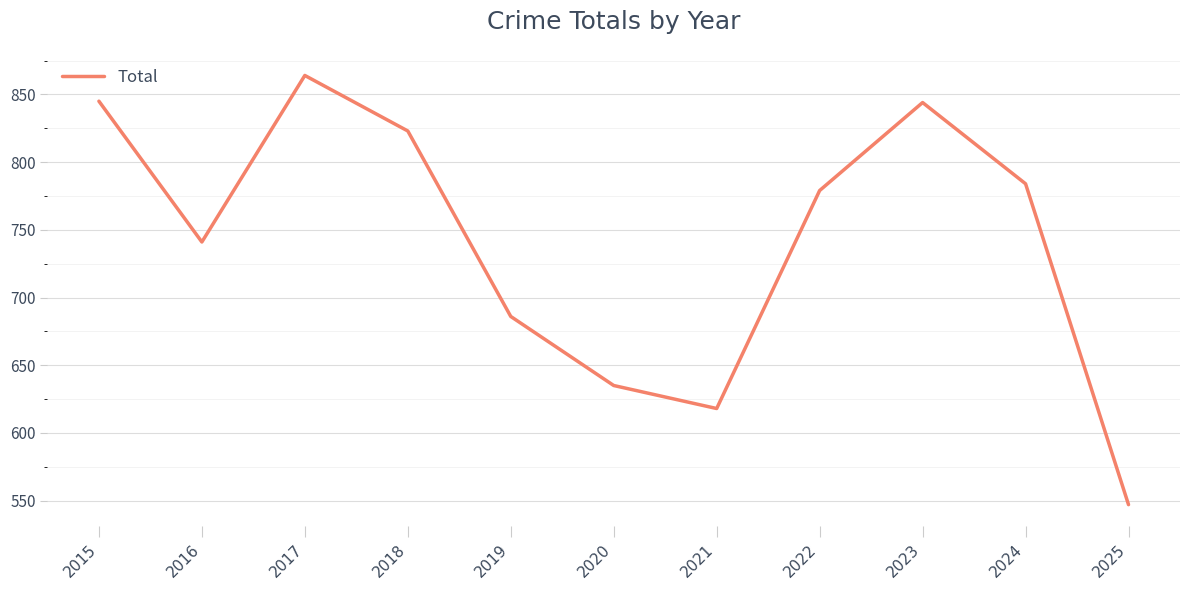

Does the chart display data point markers on the line(s)?

No